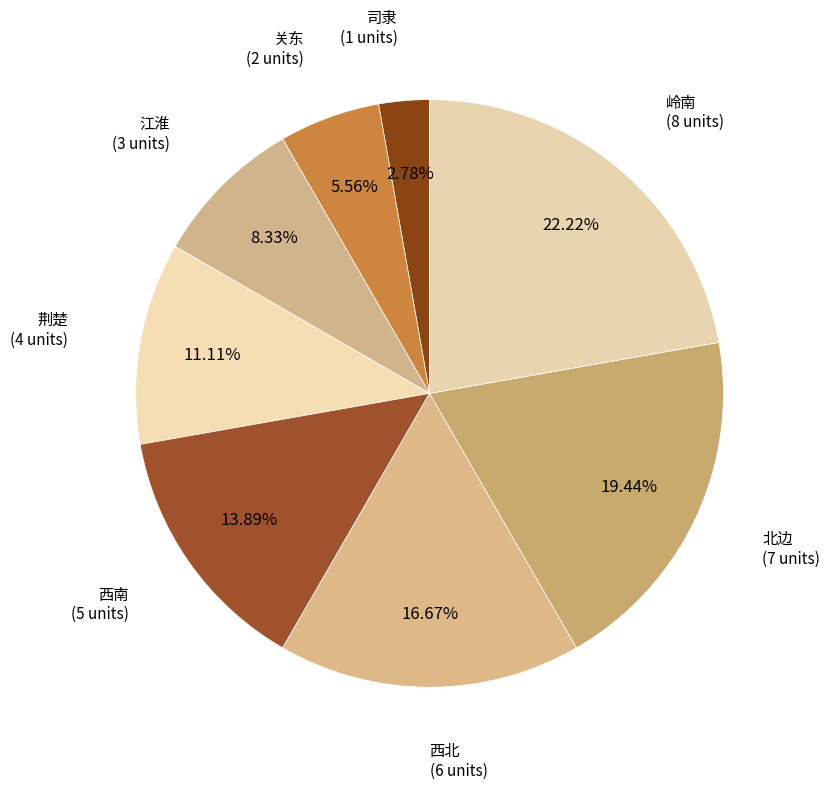

What portion of the pie excludes 西北?

83.3%